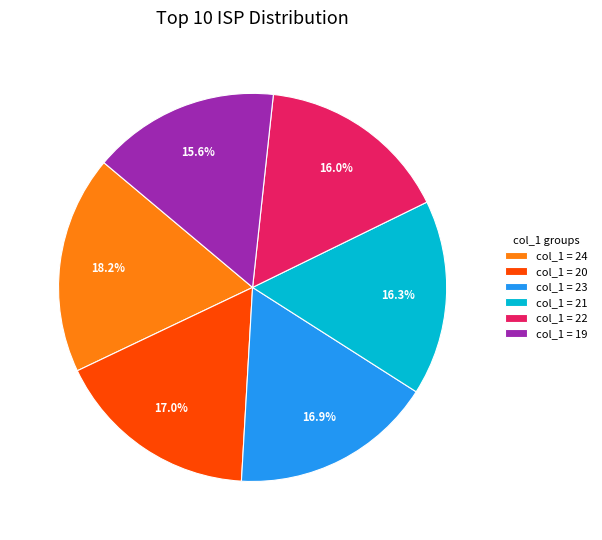

Which category has the biggest portion of the pie?

col_1 = 24